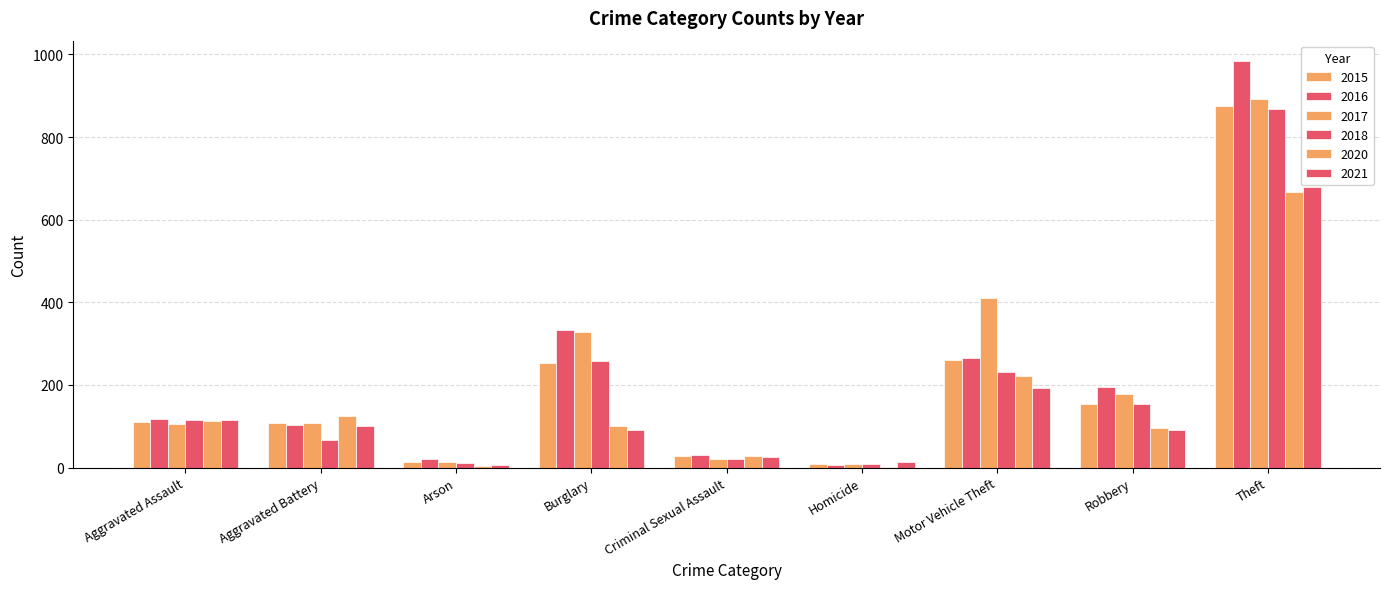

Which series has the largest total across all categories?

2017